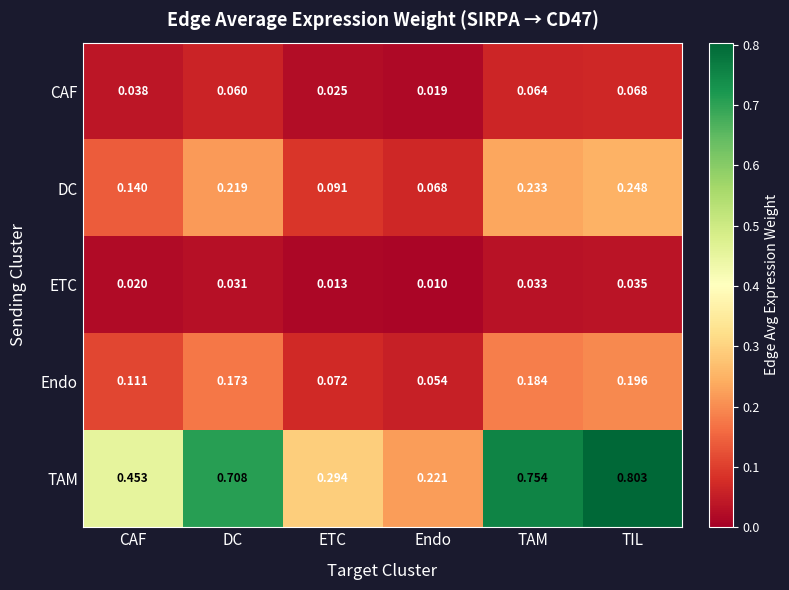

Which series has the largest range (max minus min)?

TAM